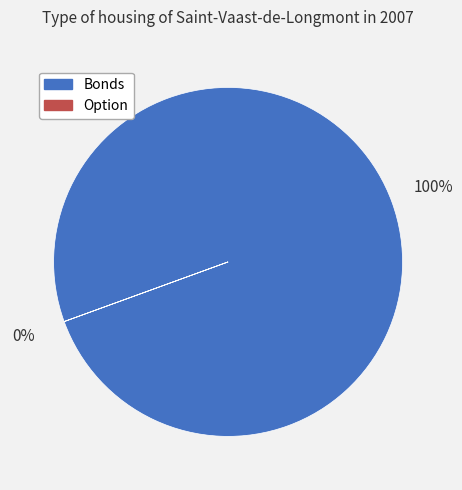

What percentage do Bonds and Option together represent?

100.0%